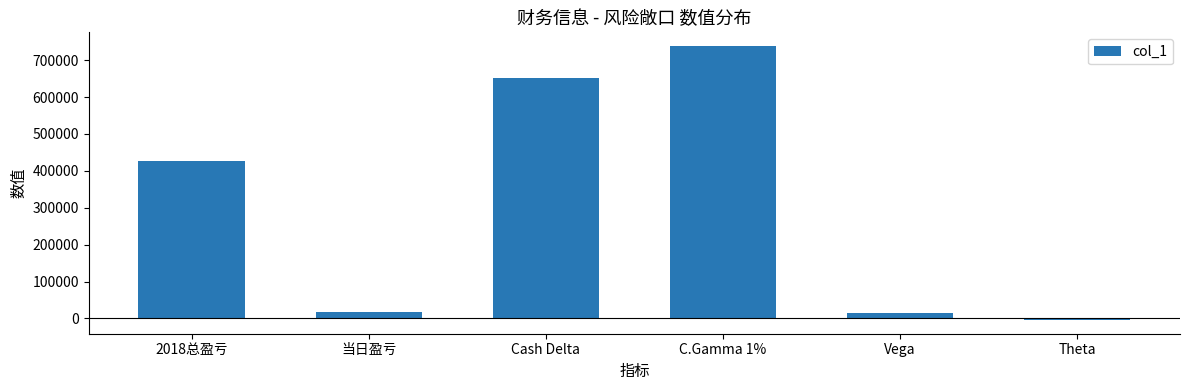

What is the maximum value shown in the chart?

738389